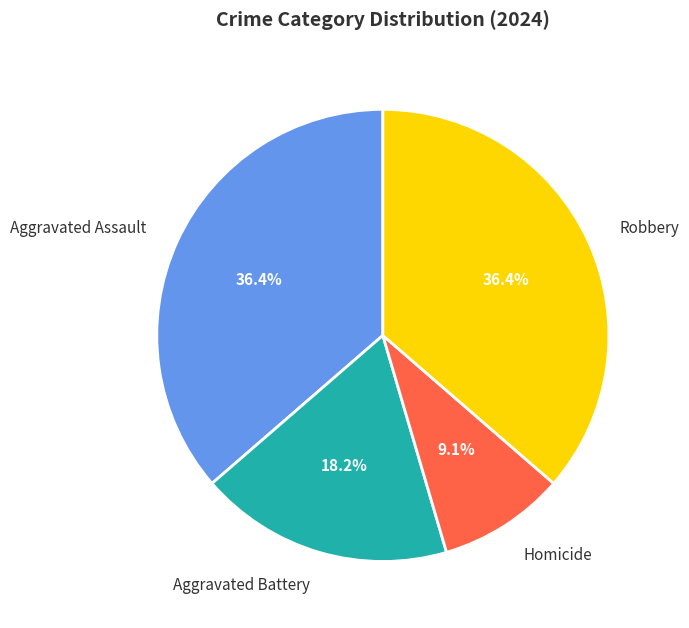

To the nearest percent, what is the average slice percentage?

25%